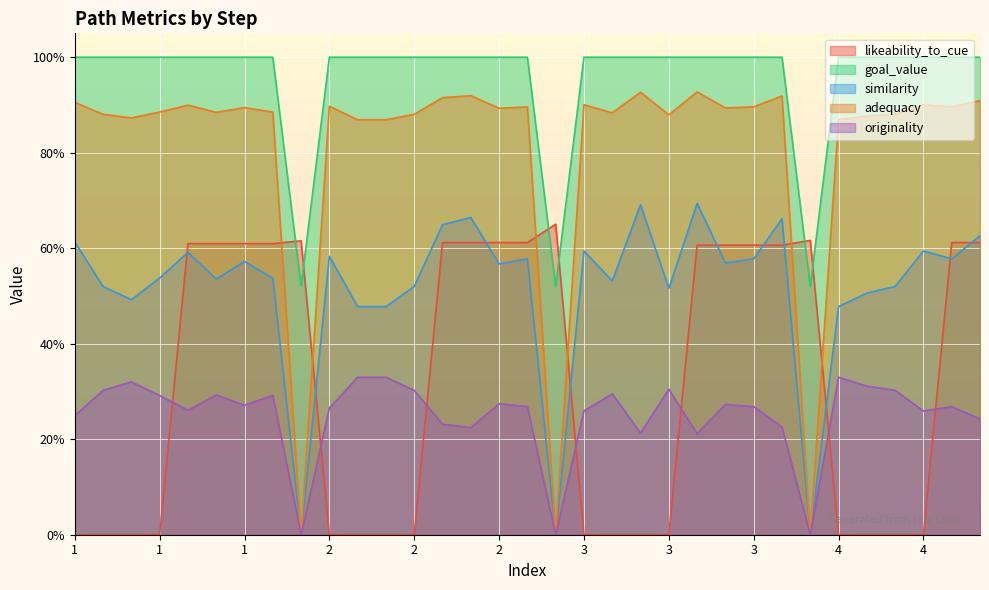

The value of likeability_to_cue at 1 is 0.0. True or false?

True